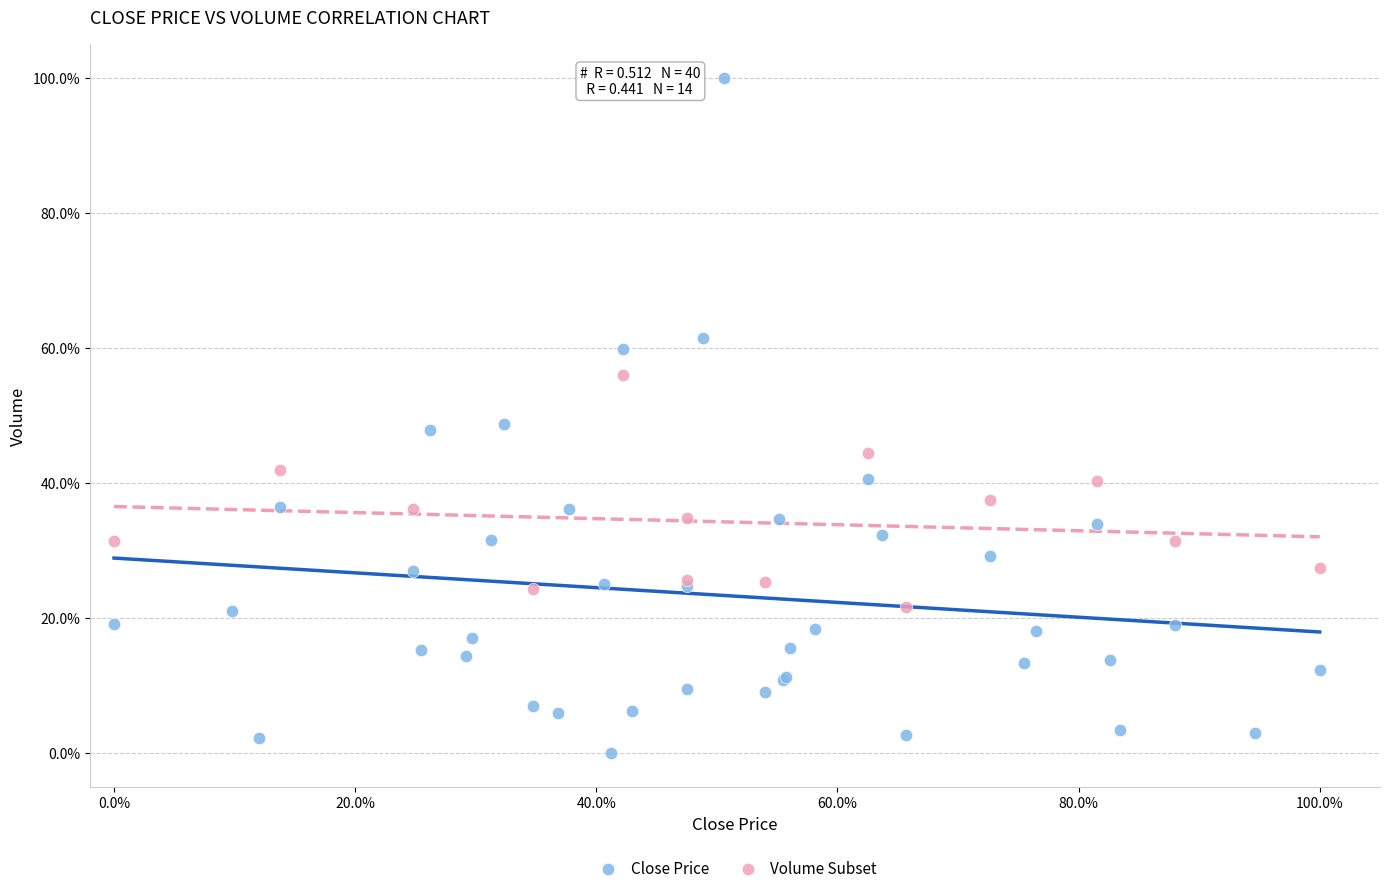

Which series contains the lowest Y value?

Close Price